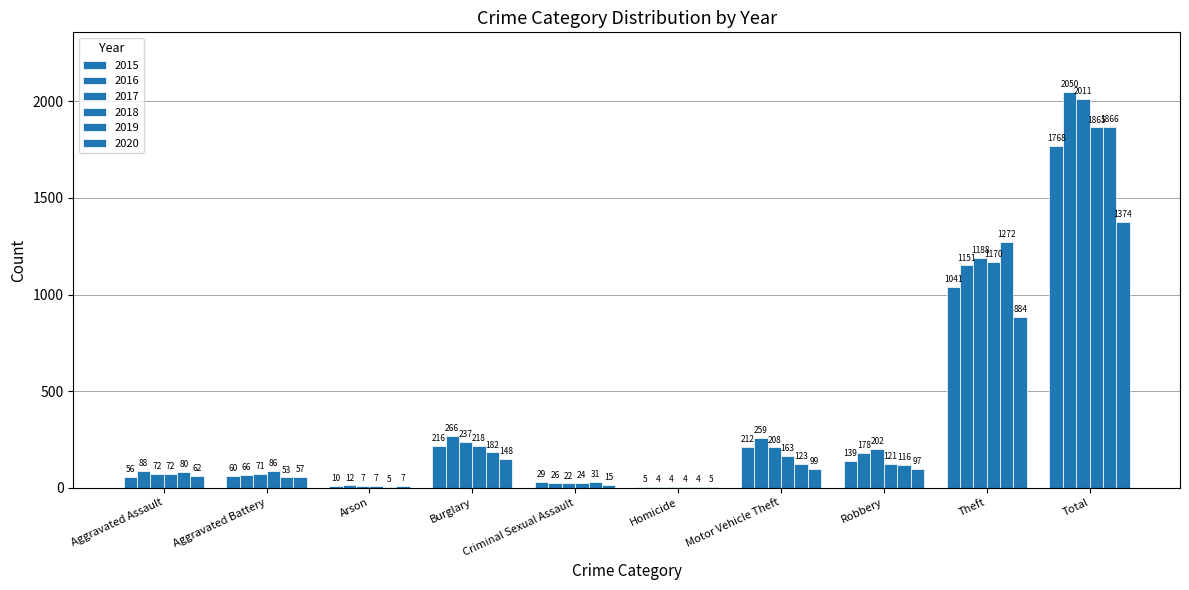

How many groups of bars are there?

10